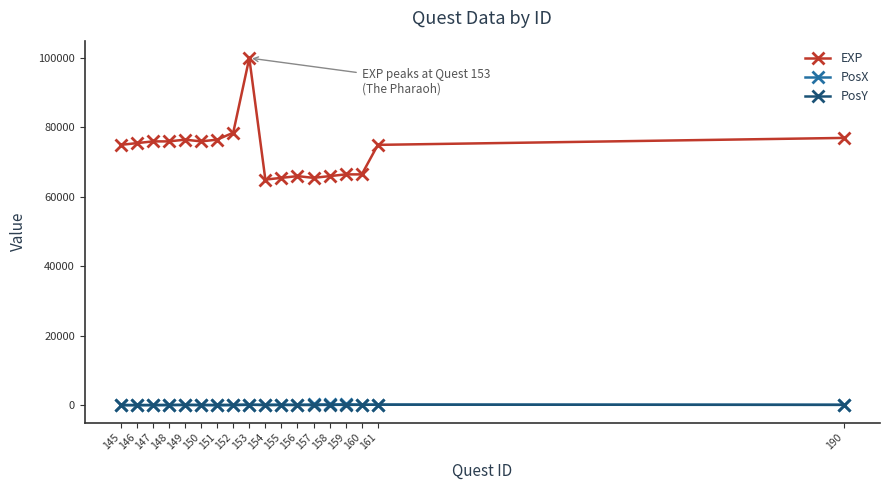

What is the greatest value displayed?

100000